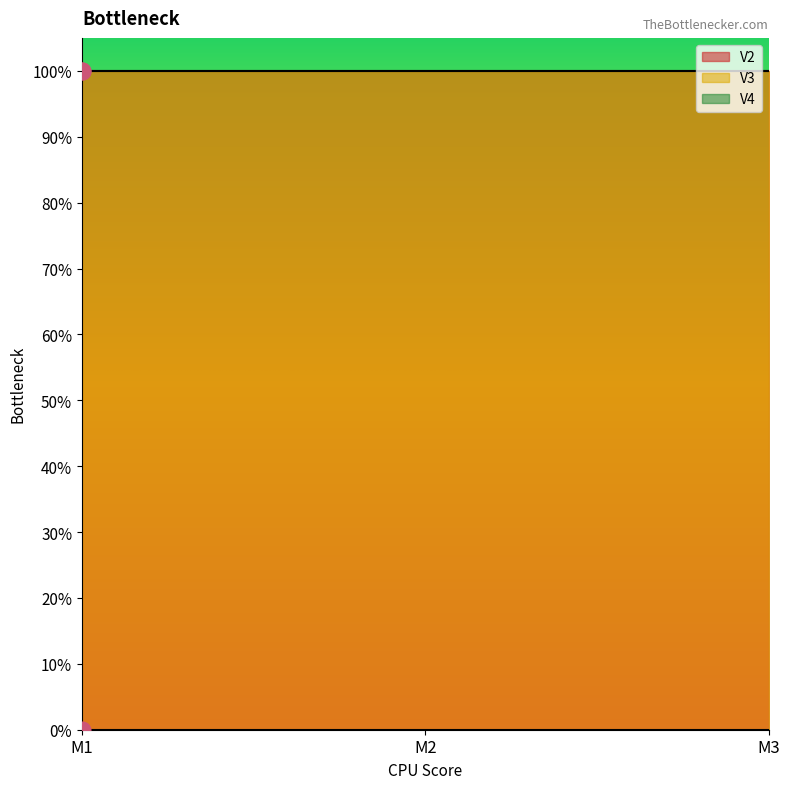

The V3 series shows 0 at M2. True or false?

False